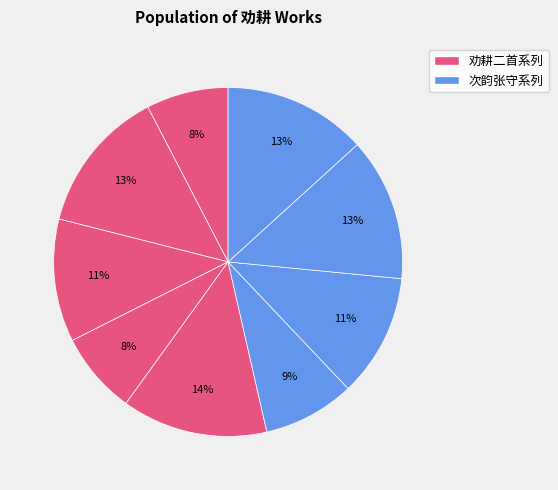

To the nearest percent, what is the average slice percentage?

11%